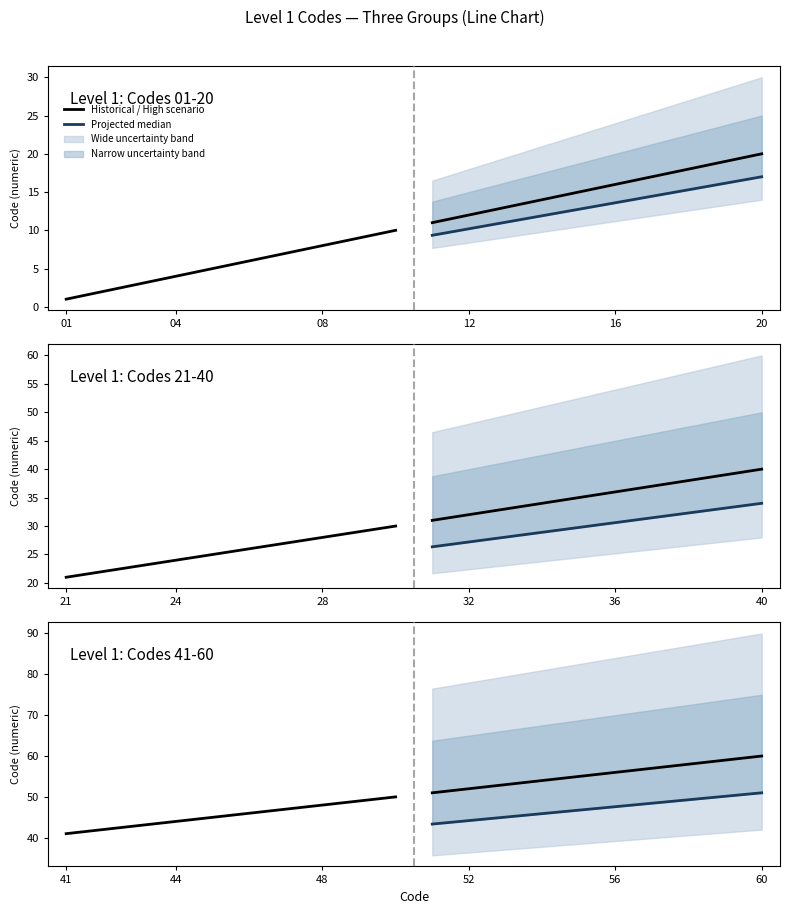

Between 08 and 12, which series saw the biggest shift?

Level 1 - Codes 01-20 (historical)